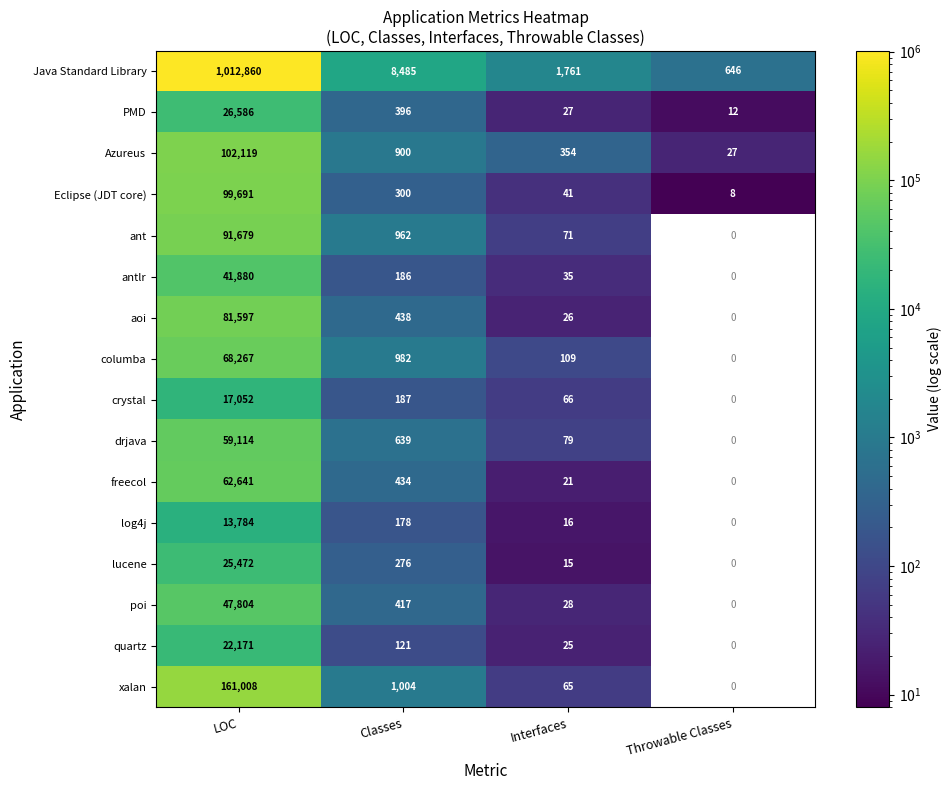

List the series in order of their peak value, highest first.

Java Standard Library, xalan, Azureus, Eclipse (JDT core), ant, aoi, columba, freecol, drjava, poi, antlr, PMD, lucene, quartz, crystal, log4j